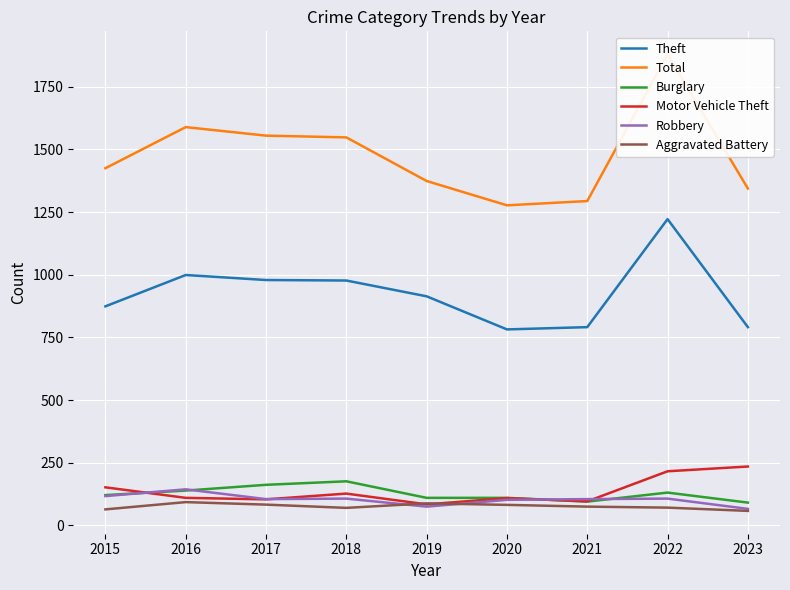

True or false: Theft and Robbery intersect in this chart.

False